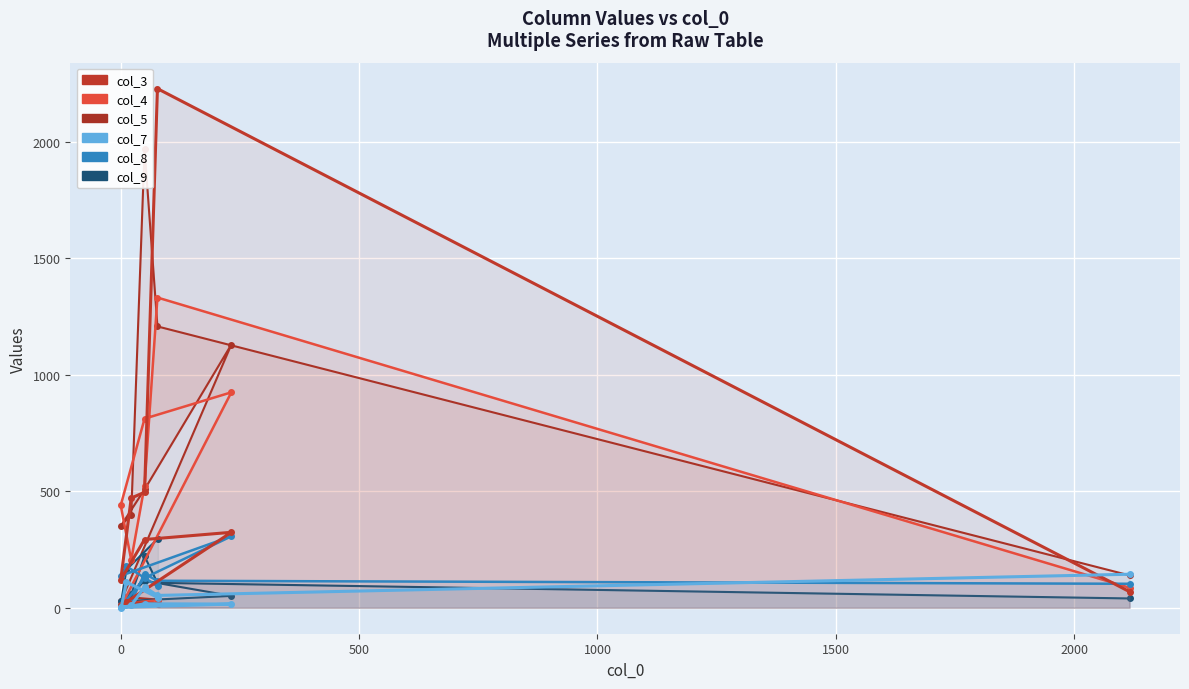

At how many categories does at least one series exceed 2084?

1